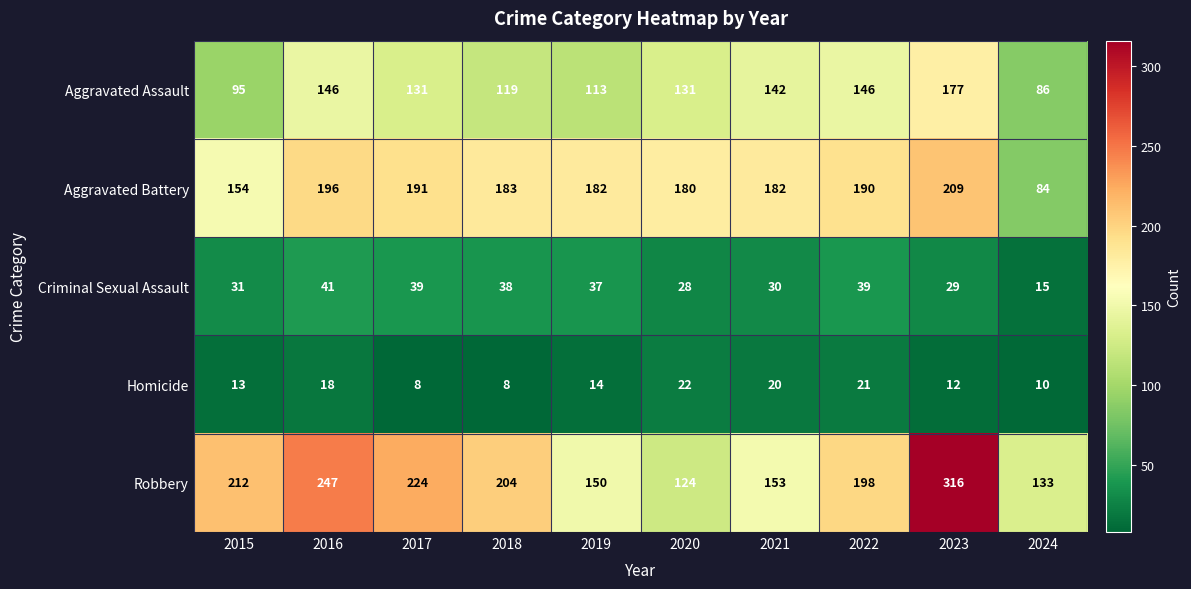

Where is Robbery nearest to the value 220?

2017